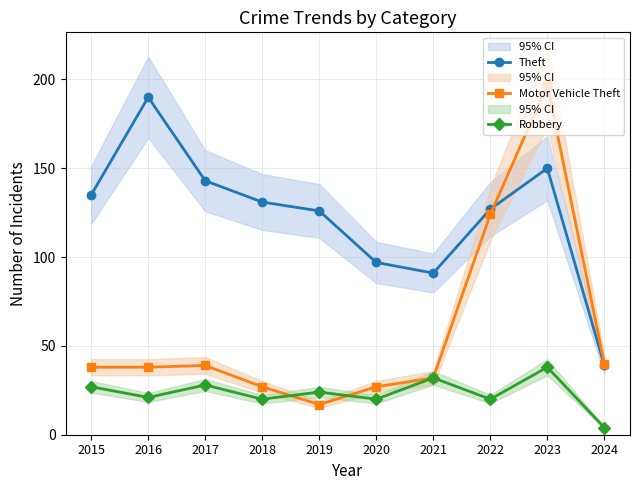

How many data points in Motor Vehicle Theft are above 38?

4